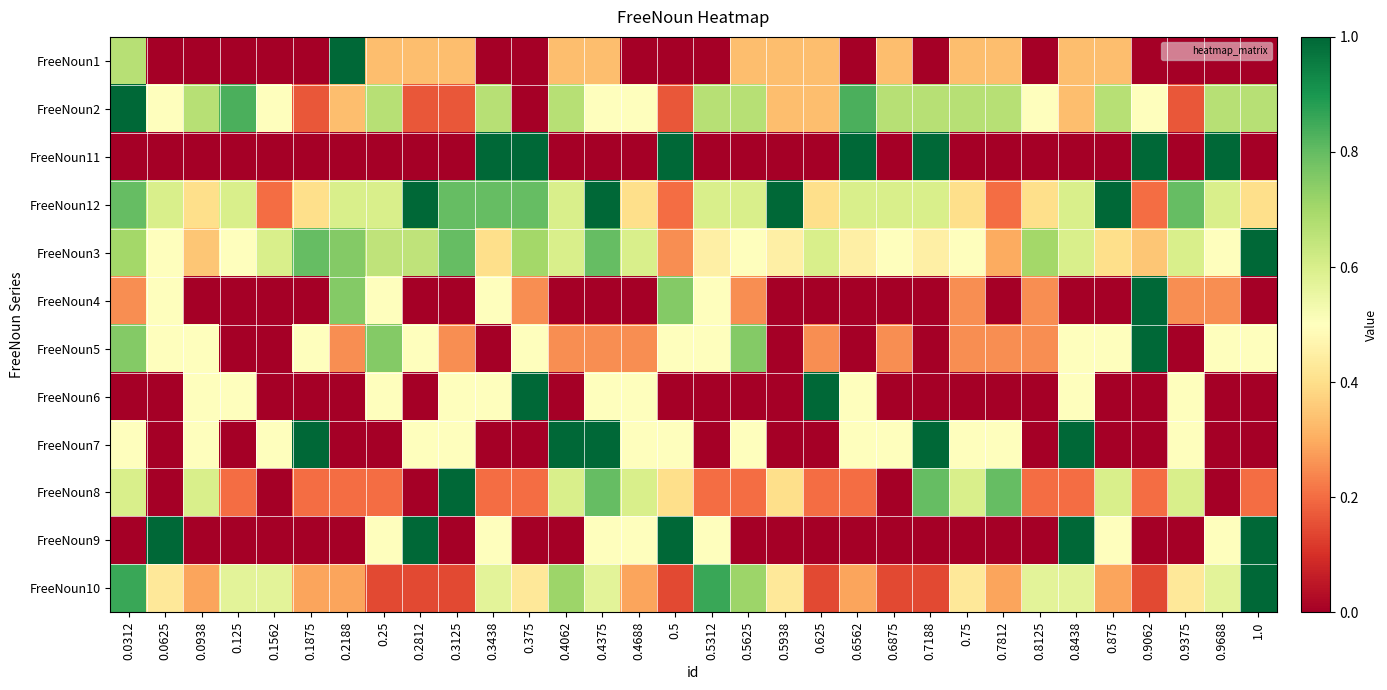

Which category has the highest value across all series?

0.2188